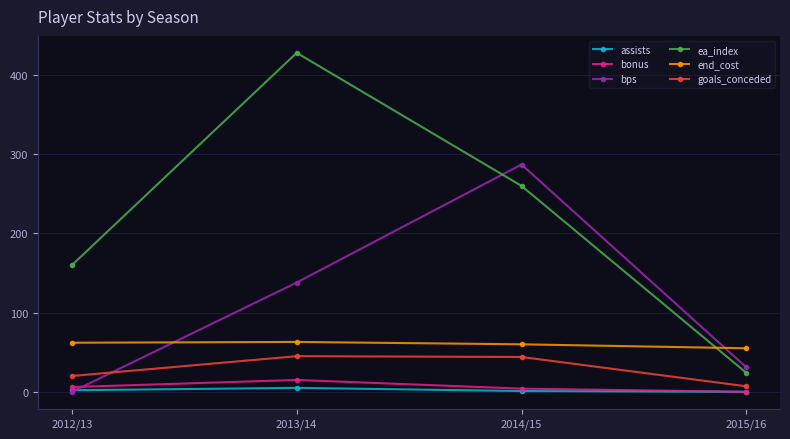

Which series changed the most between 2014/15 and 2015/16?

bps